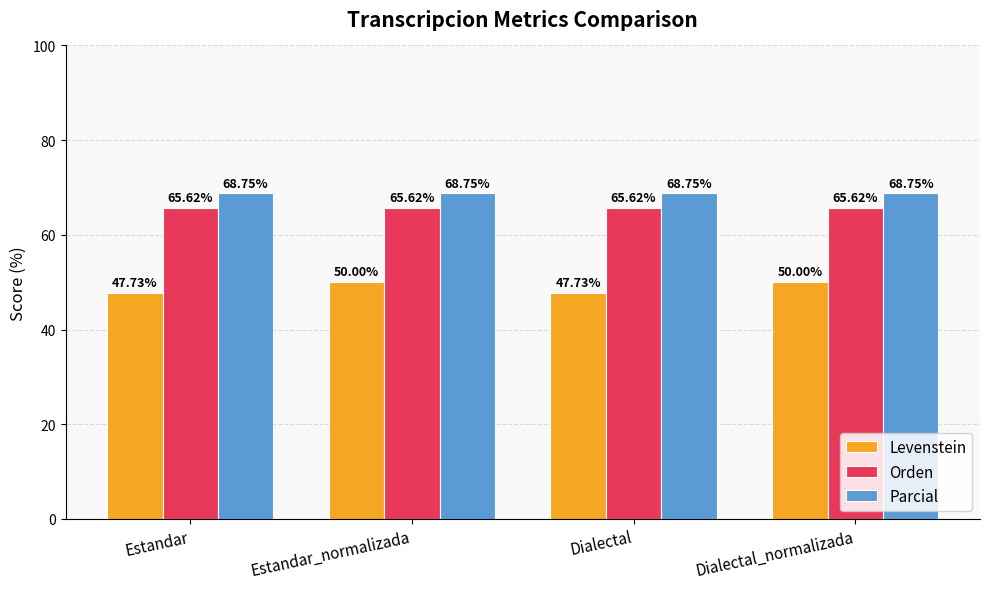

What position from the right is Dialectal?

2